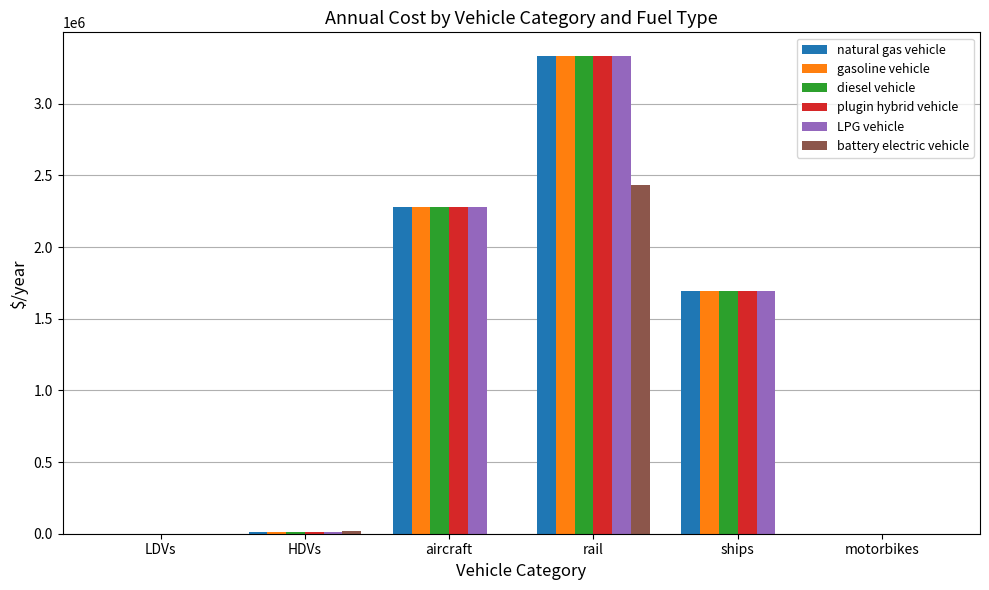

What is the total value across all series at ships?

8479450.0